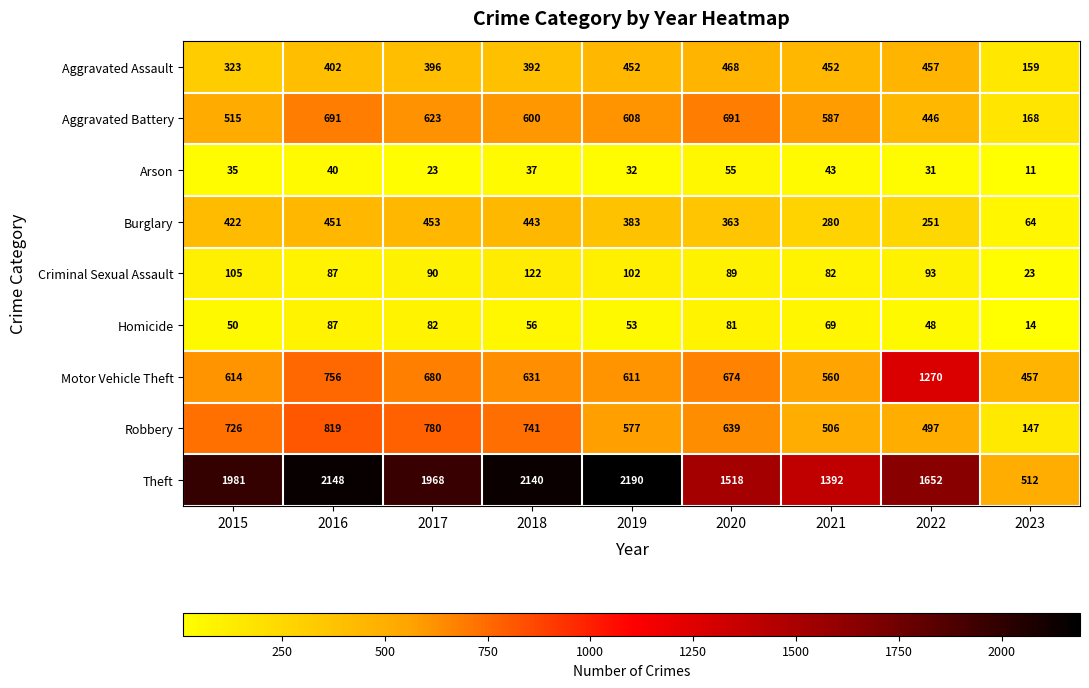

Which category has the lowest value across all series?

2023